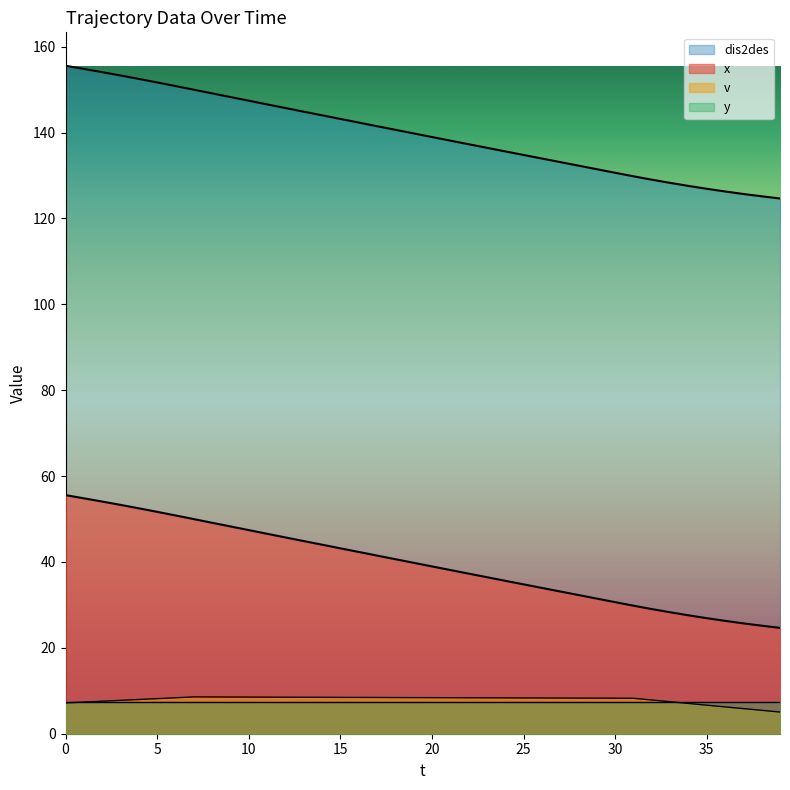

What is the maximum value shown in the chart?

155.6